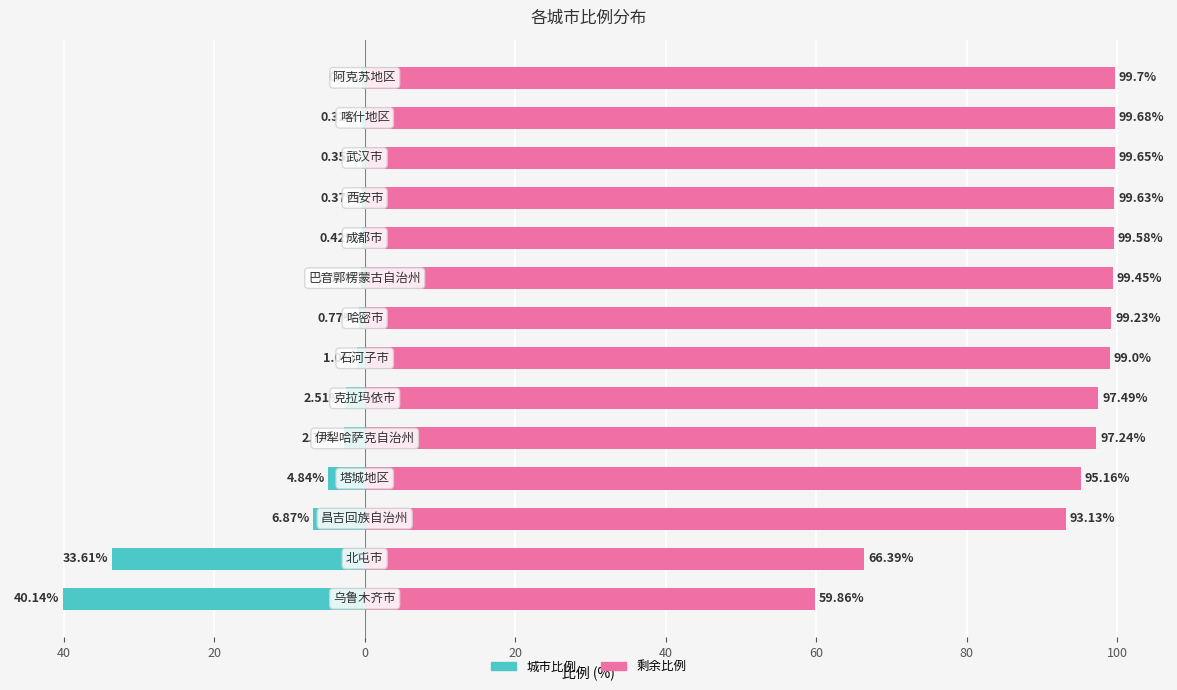

How many bars are there in total?

28